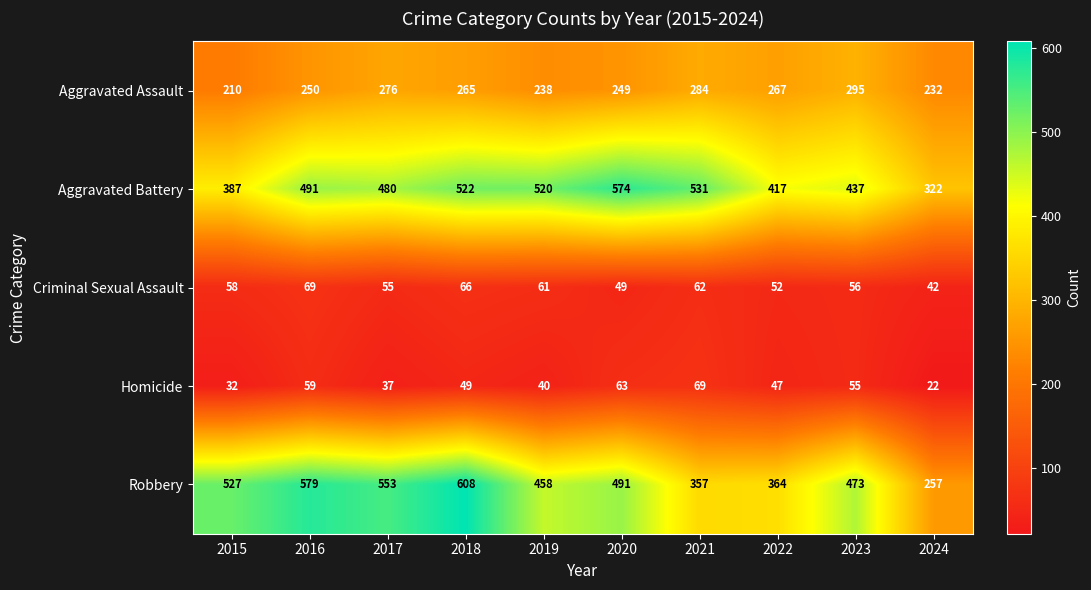

List the labels in order of Robbery value, largest first.

2018, 2016, 2017, 2015, 2020, 2023, 2019, 2022, 2021, 2024